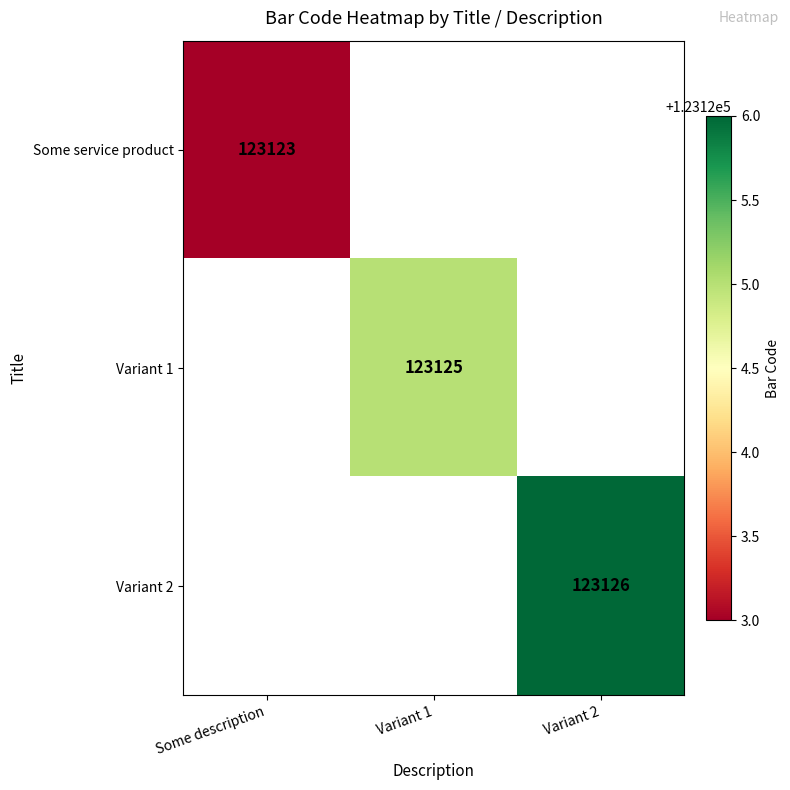

How many data points does each series have?

3